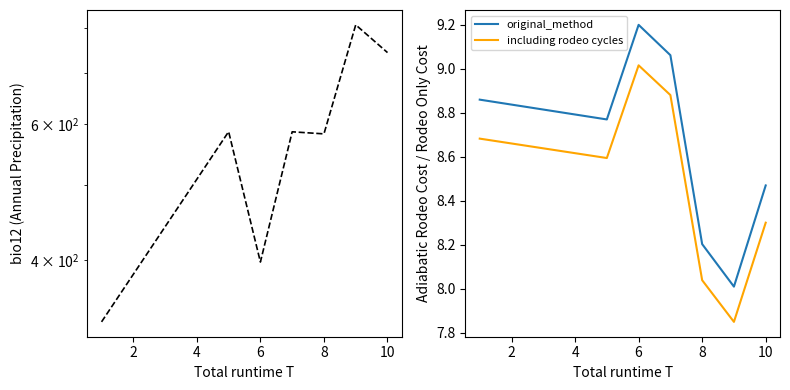

True or false: including rodeo cycles and original_method intersect in this chart.

False